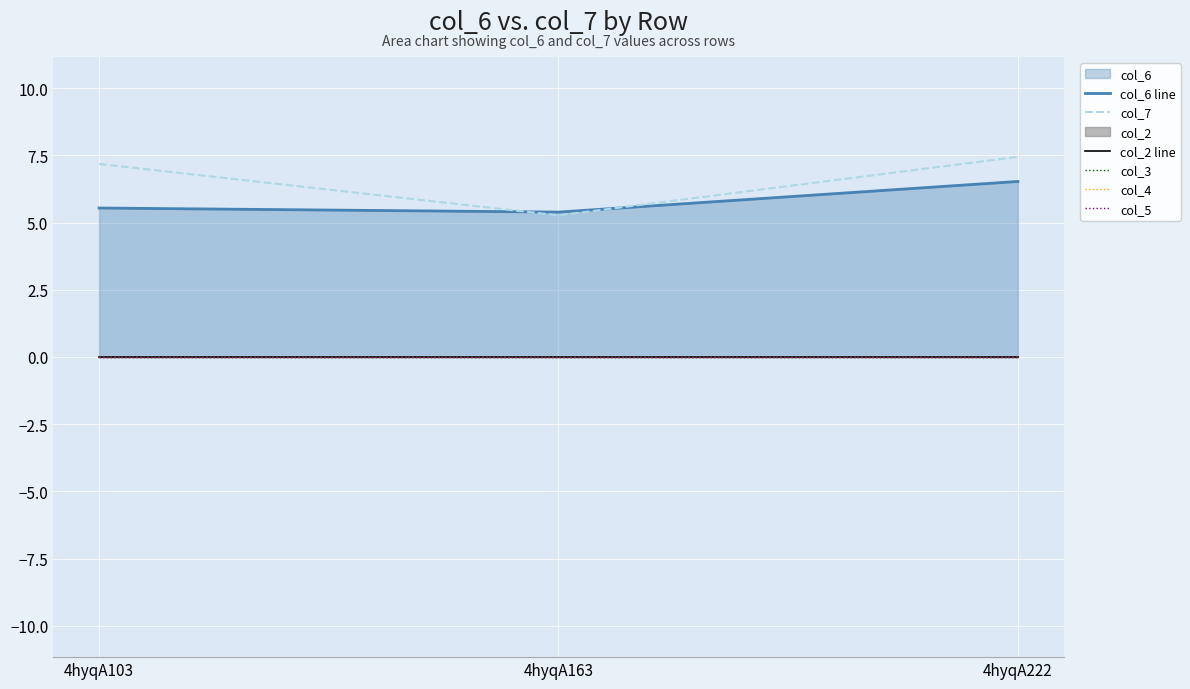

Which category has the highest value in the col_7 series?

4hyqA222